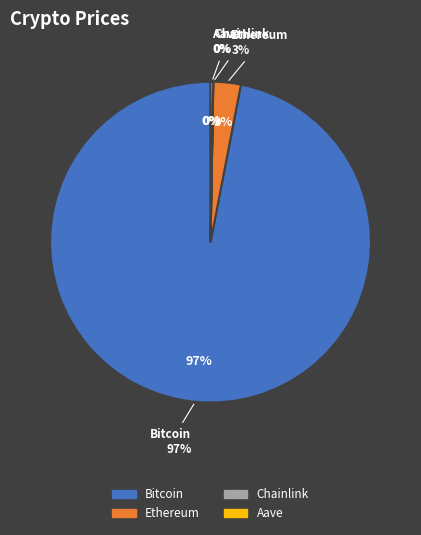

To the nearest percent, what is the average slice percentage?

25%